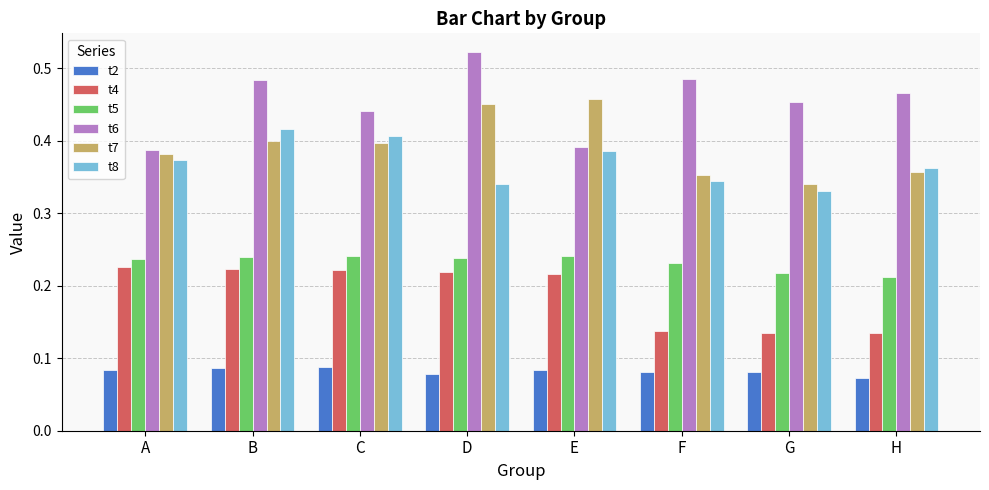

What is the total value across all series at B?

1.8